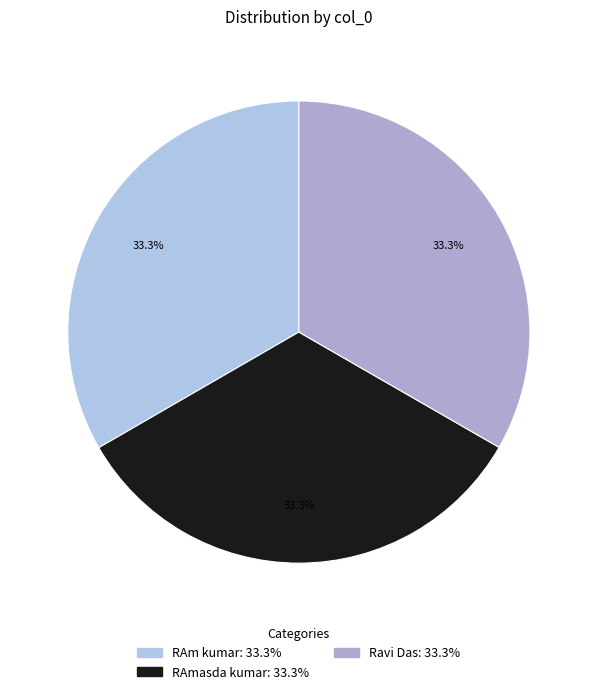

To the nearest percent, what is the combined percentage of Ravi Das and RAm kumar?

67%